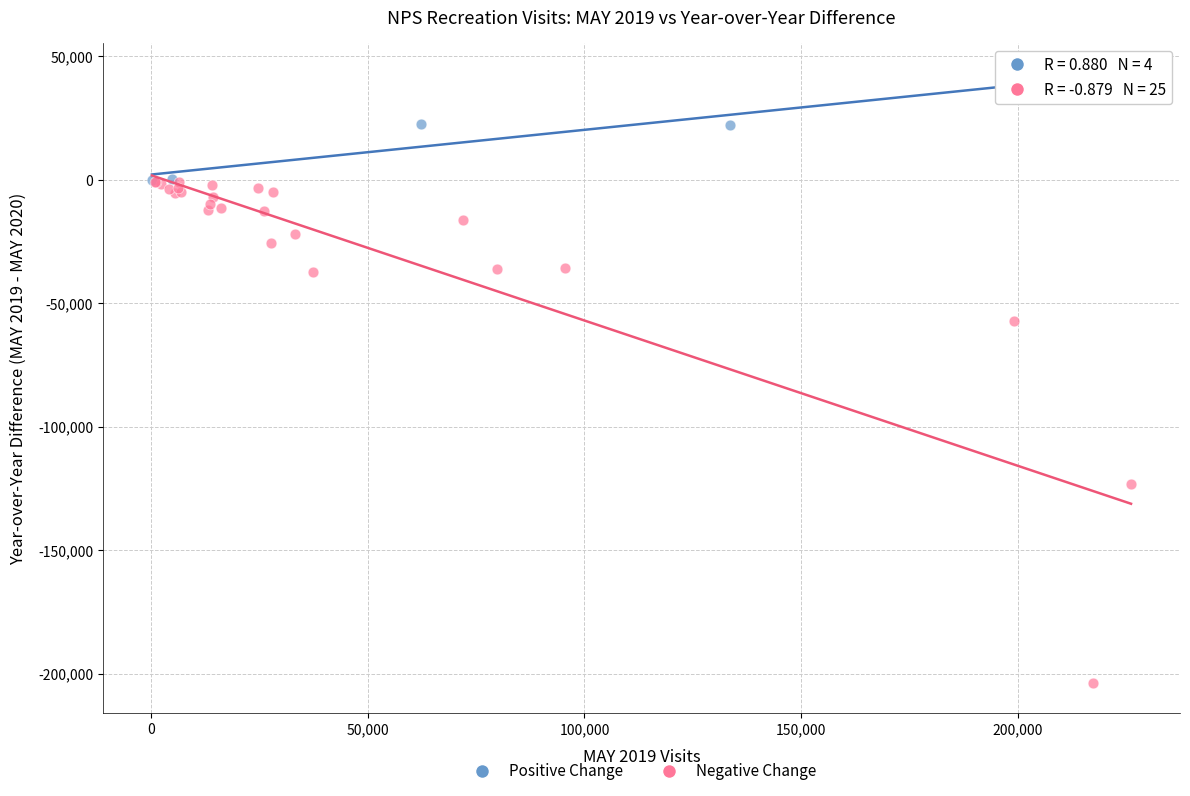

Which series has the largest Y range (max minus min)?

Negative Change